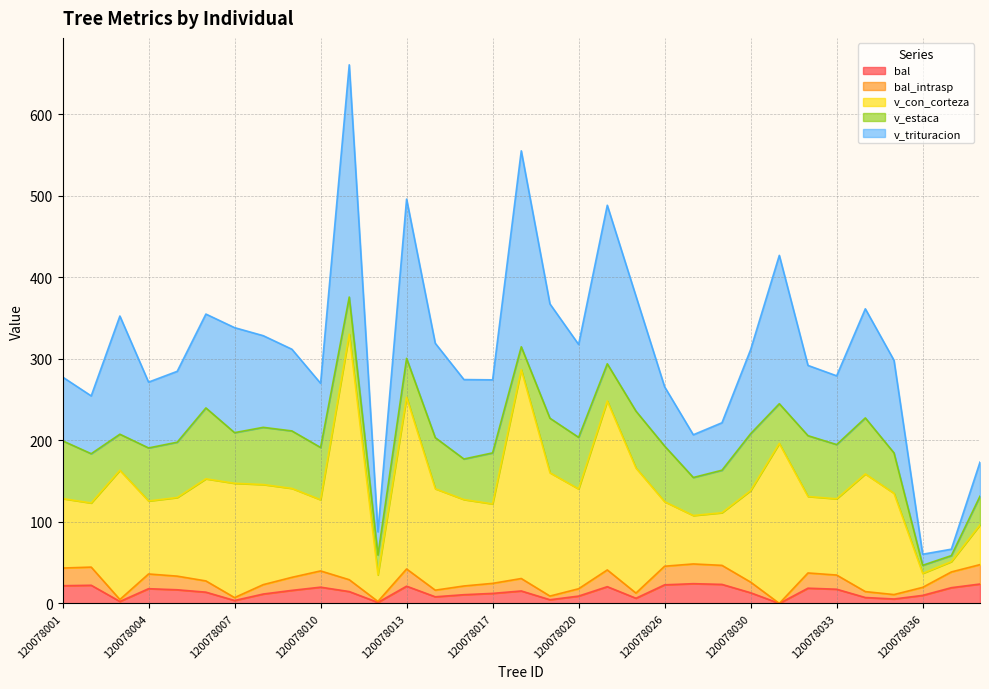

Where does the bal_intrasp series first go above 29?

120078001